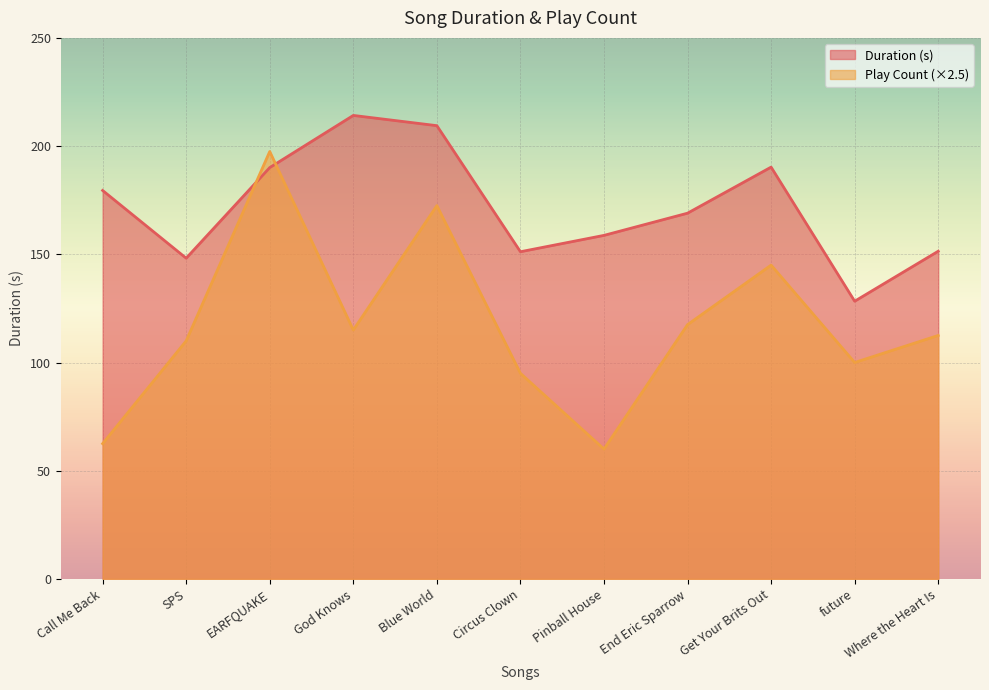

Which series changed the most between God Knows and Circus Clown?

Duration (s)